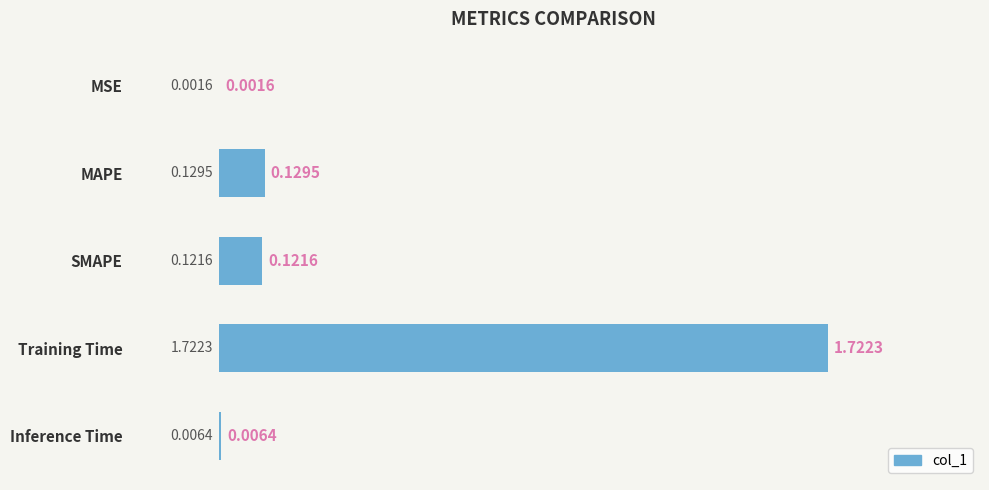

Where is the data nearest to the value 0?

MSE